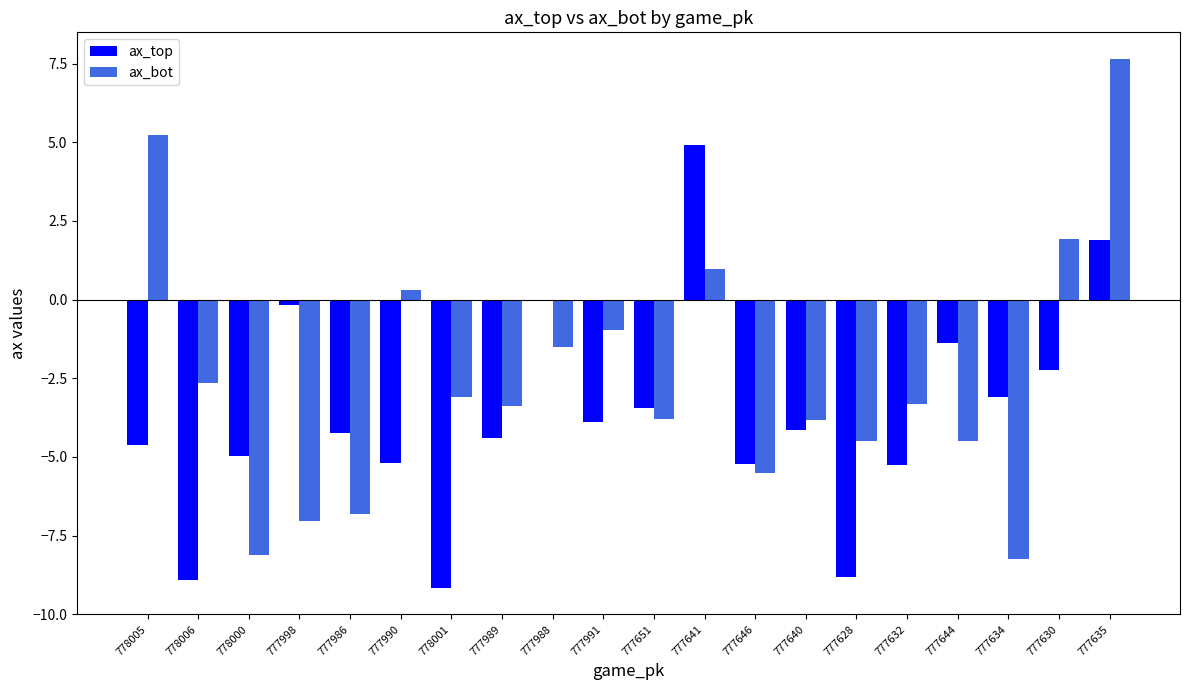

At which label does ax_top first exceed -4?

777998